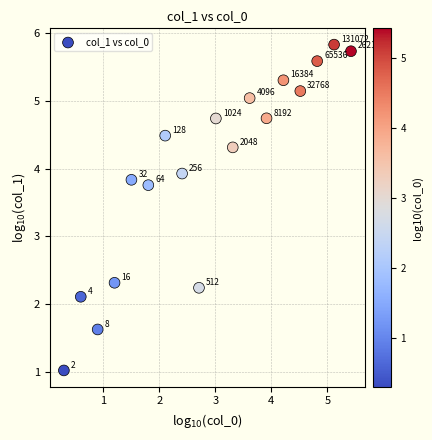

What is the range of Y values (max minus min)?

4.8